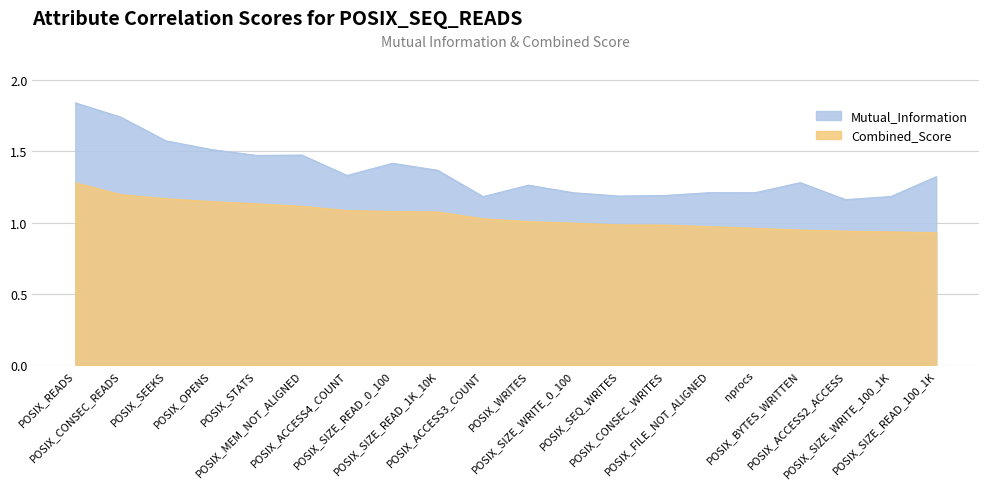

Reading left to right, extract all data points from this chart.

Mutual_Information: 1.8	1.7	1.6	1.5	1.5	1.5	1.3	1.4	1.4	1.2	1.3	1.2	1.2	1.2	1.2	1.2	1.3	1.2	1.2	1.3
Combined_Score: 1.3	1.2	1.2	1.1	1.1	1.1	1.1	1.1	1.1	1.0	1.0	1.0	1.0	1.0	1.0	1.0	0.9	0.9	0.9	0.9